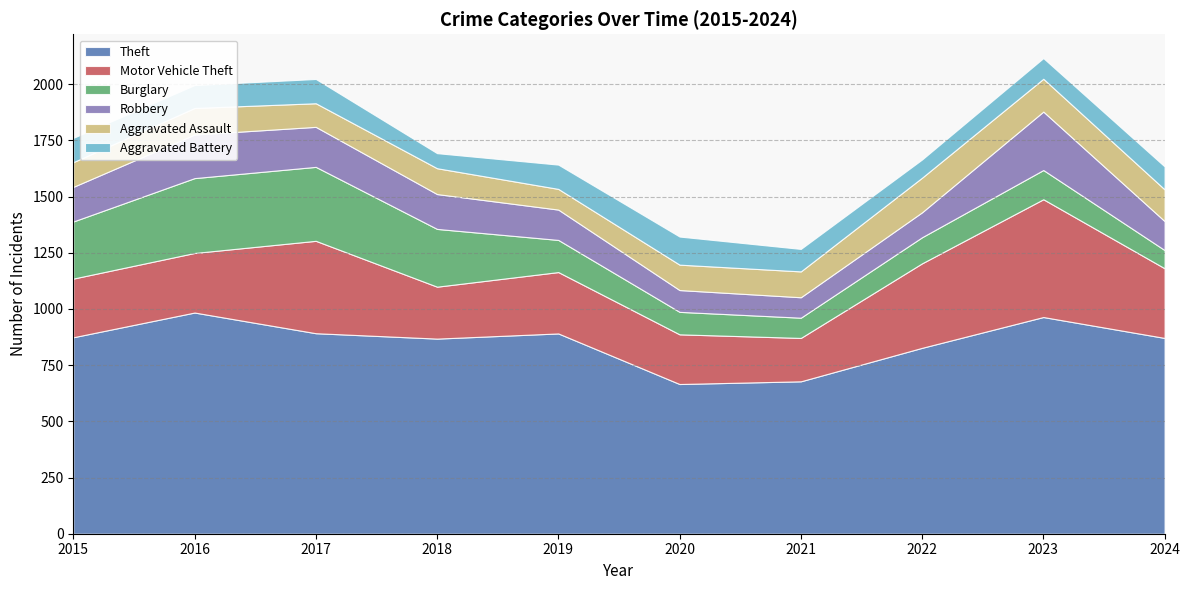

What is the total value across all series at 2016?

1996